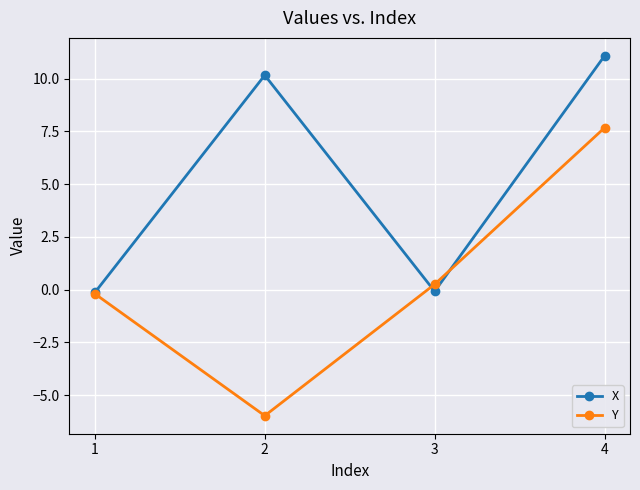

What is the sum of all X values?

21.0